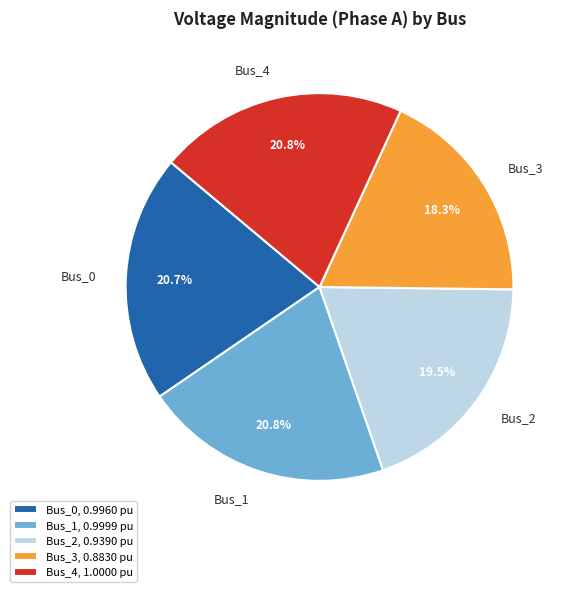

To the nearest percent, what is the average slice percentage?

20%